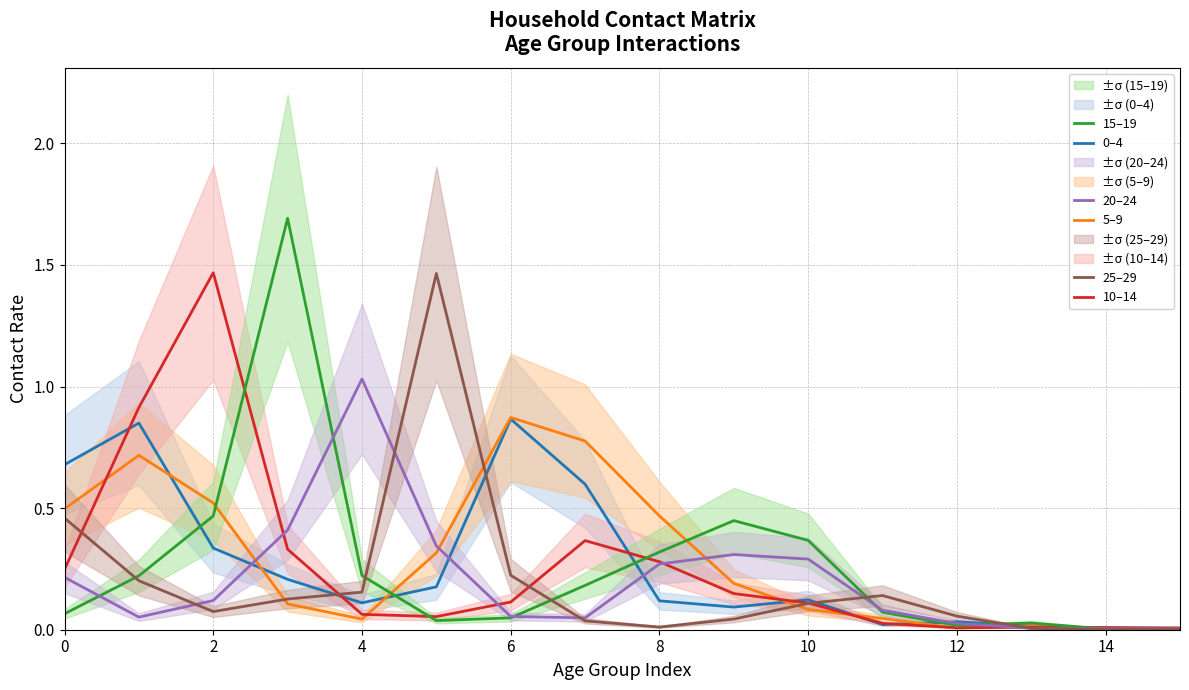

What is the label of the 2nd point from the right?

14